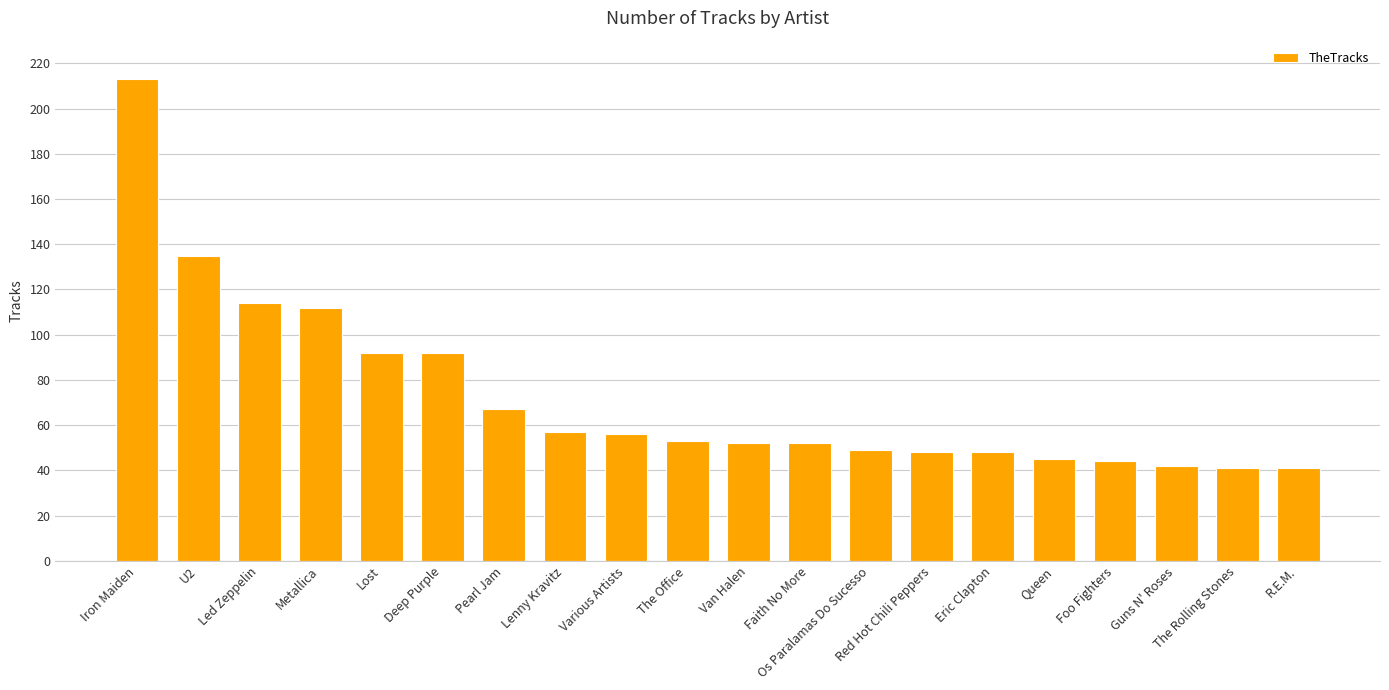

Count the number of categories in the chart.

20